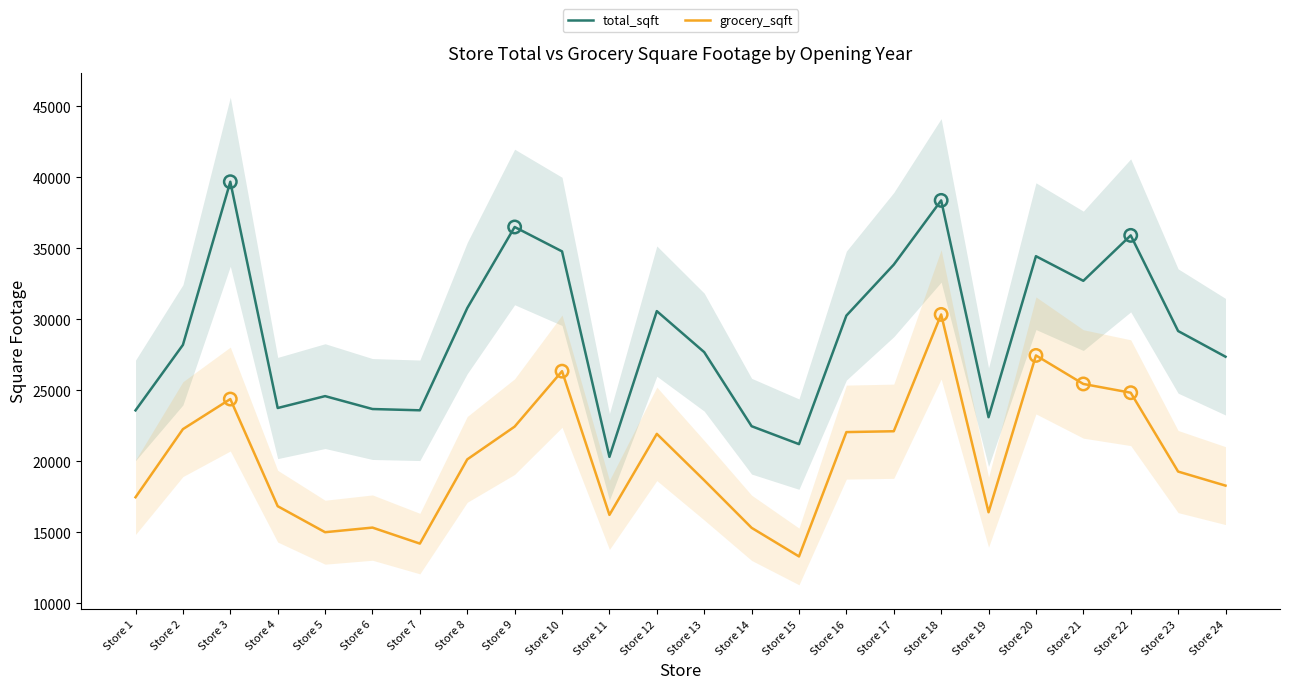

Which series reaches the maximum Y coordinate?

total_sqft